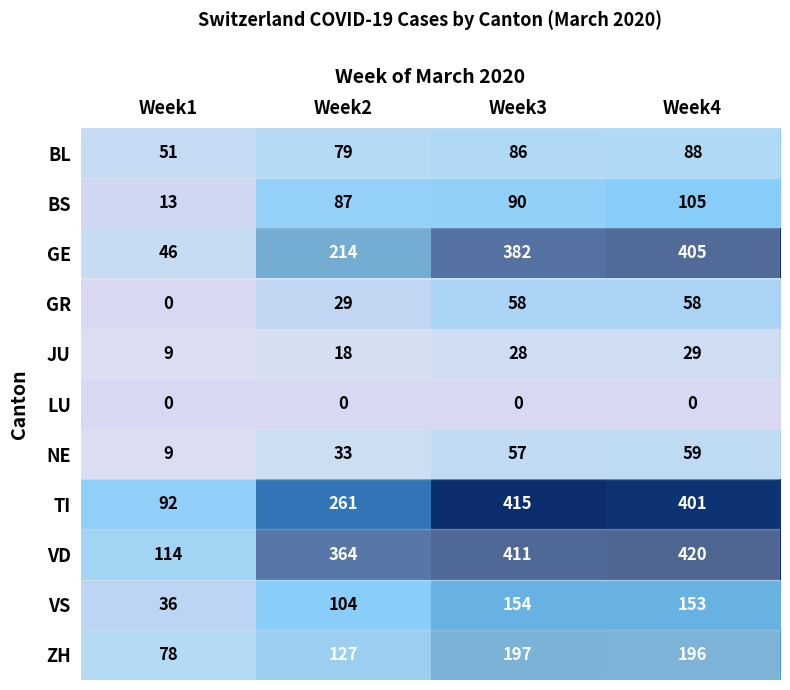

What is the spread (max minus min) of values at Week3?

415